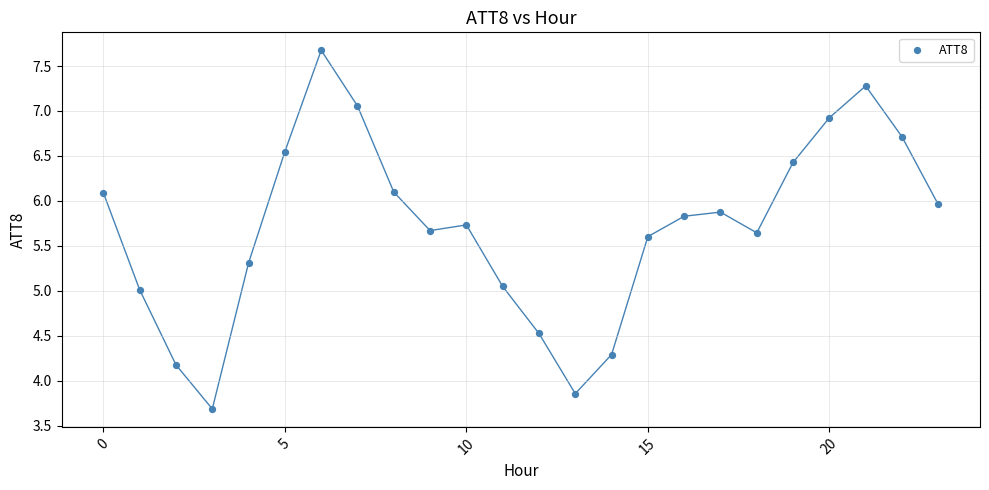

What is the range of Y values (max minus min)?

4.0